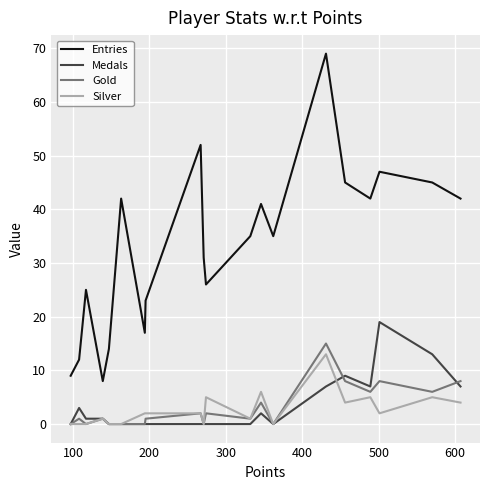

Reading left to right, list all the values displayed in this chart.

Entries: 9	12	25	8	14	42	17	23	52	31	26	35	41	35	69	45	42	47	45	42
Medals: 0	3	1	1	0	0	0	0	0	0	0	0	2	0	7	9	7	19	13	7
Gold: 0	1	0	1	0	0	0	1	2	0	2	1	4	0	15	8	6	8	6	8
Silver: 0	0	0	1	0	0	2	2	2	0	5	1	6	0	13	4	5	2	5	4